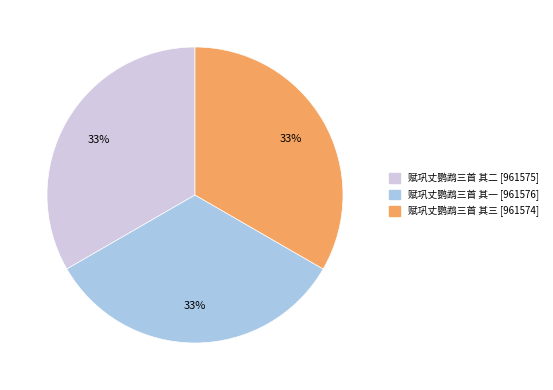

Count the number of slices in the pie.

3